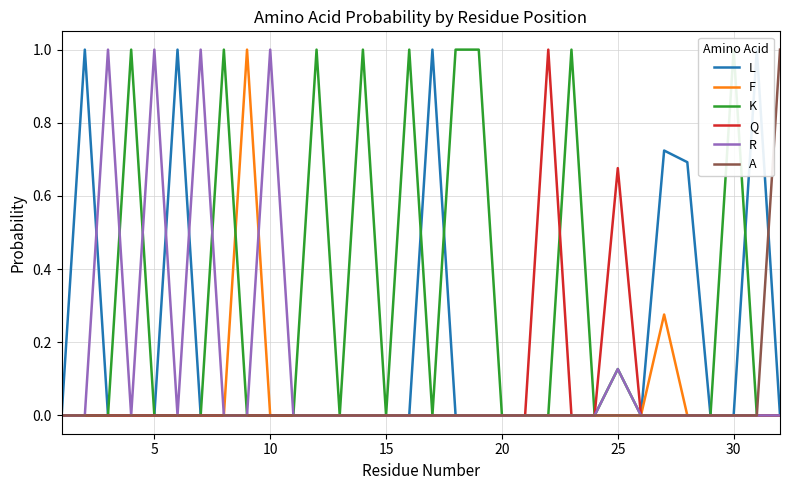

What is the maximum value for F?

1.0